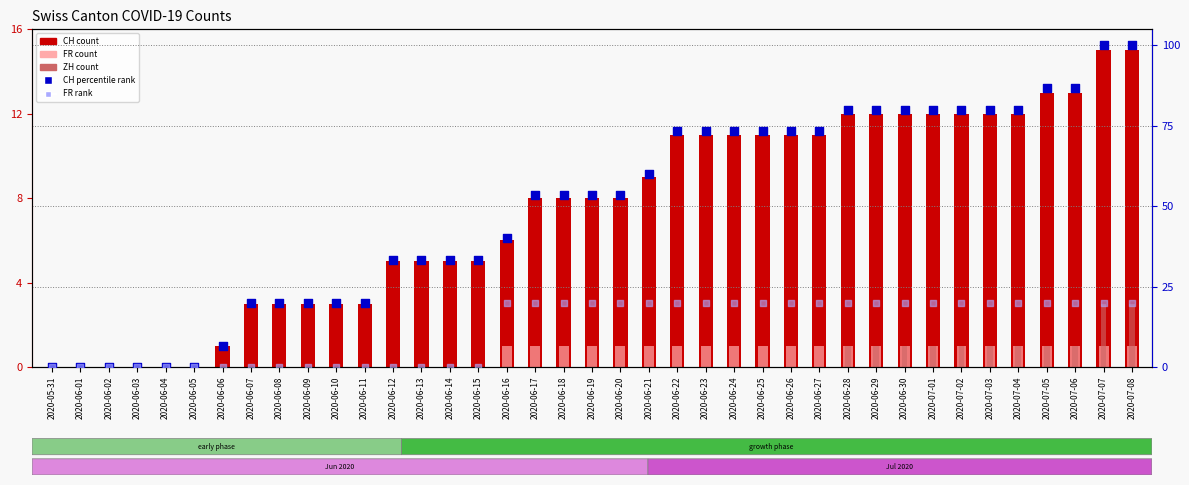

Is the value of ZH at 2020-06-19 greater than the value of CH at 2020-07-05?

No